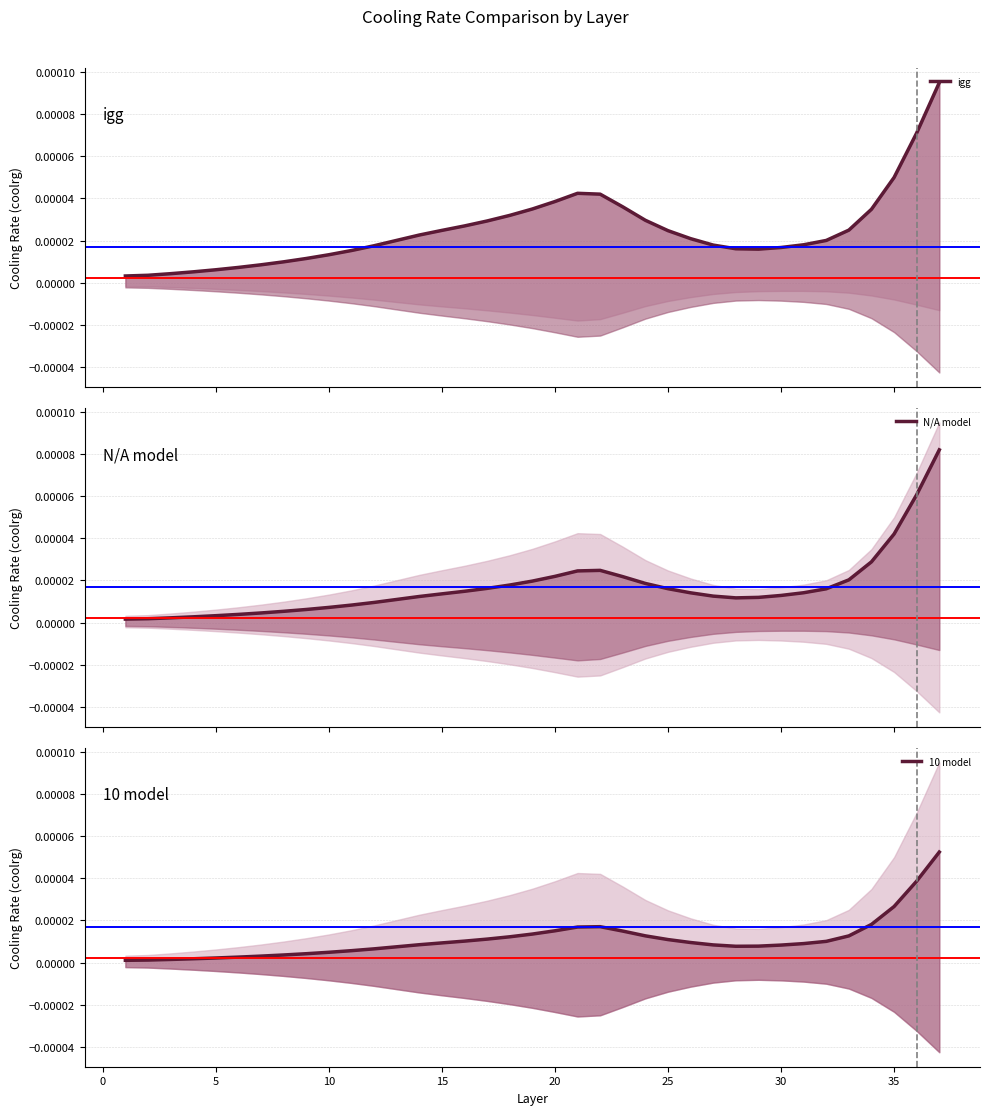

The N/A model series shows 0.0 at 20. True or false?

False